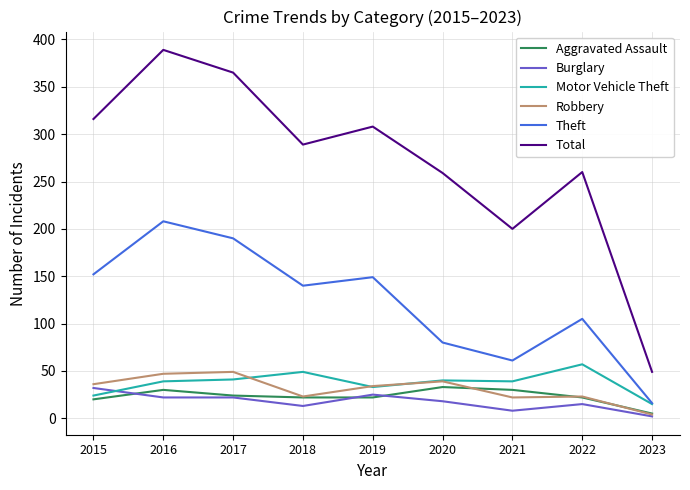

True or false: Robbery has a value of 23 at 2020.

False